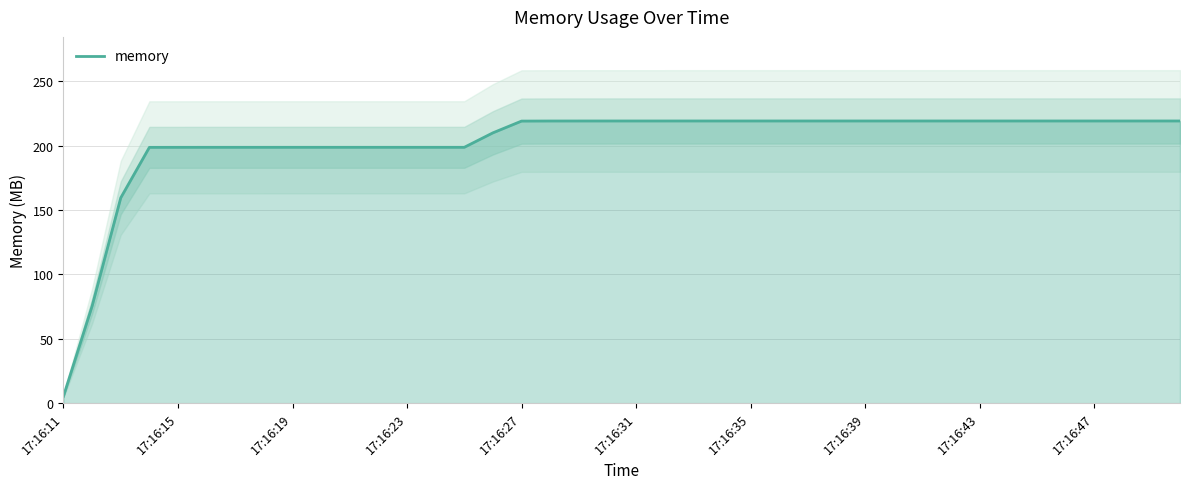

Which category has the lowest value in the memory series?

17:16:11